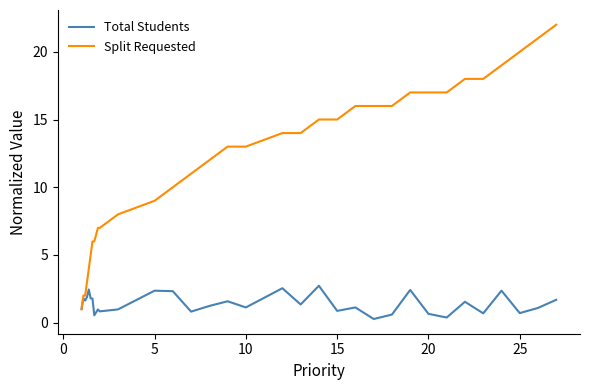

What is the average value of the Total Students series?

1.4